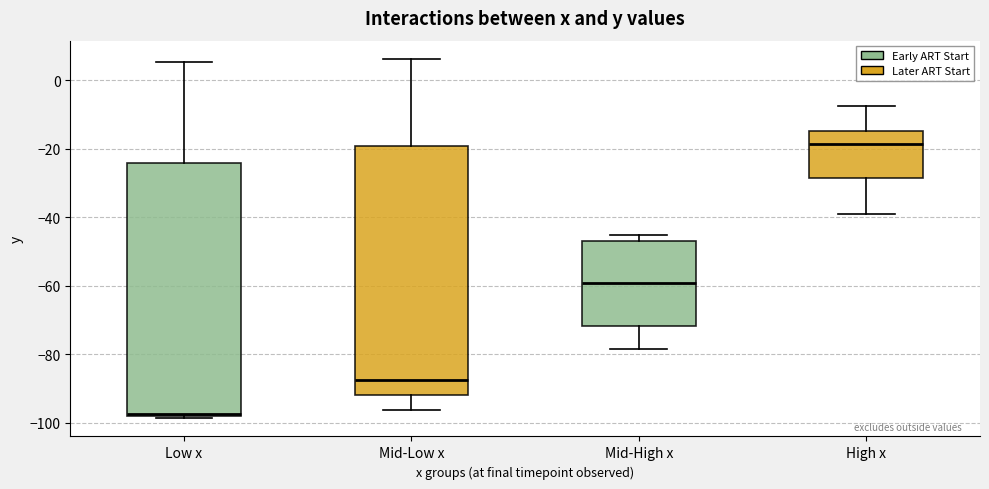

Reading left to right, read every box against the y-axis: the position of its median line, the range the box covers, and the ends of its whiskers. The values are not printed on the chart, so give them approximately, as read against the axis.

Low x: median -98, box -98 to -24, whiskers -98 (just below the box's lower edge) to 6
Mid-Low x: median -88, box -92 to -20, whiskers -96 to 6
Mid-High x: median -60, box -72 to -48, whiskers -78 to -46
High x: median -18, box -28 to -14, whiskers -38 to -8